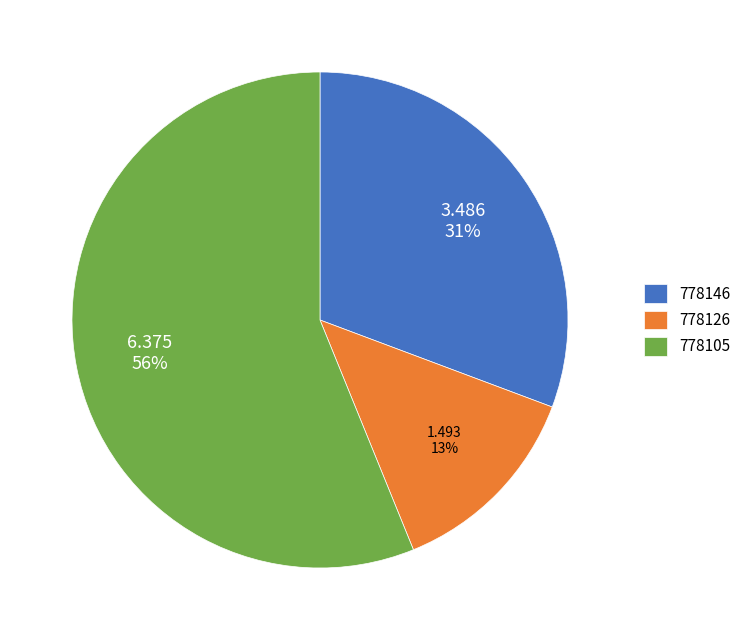

Is it true that 778146 is 31% of the pie?

True